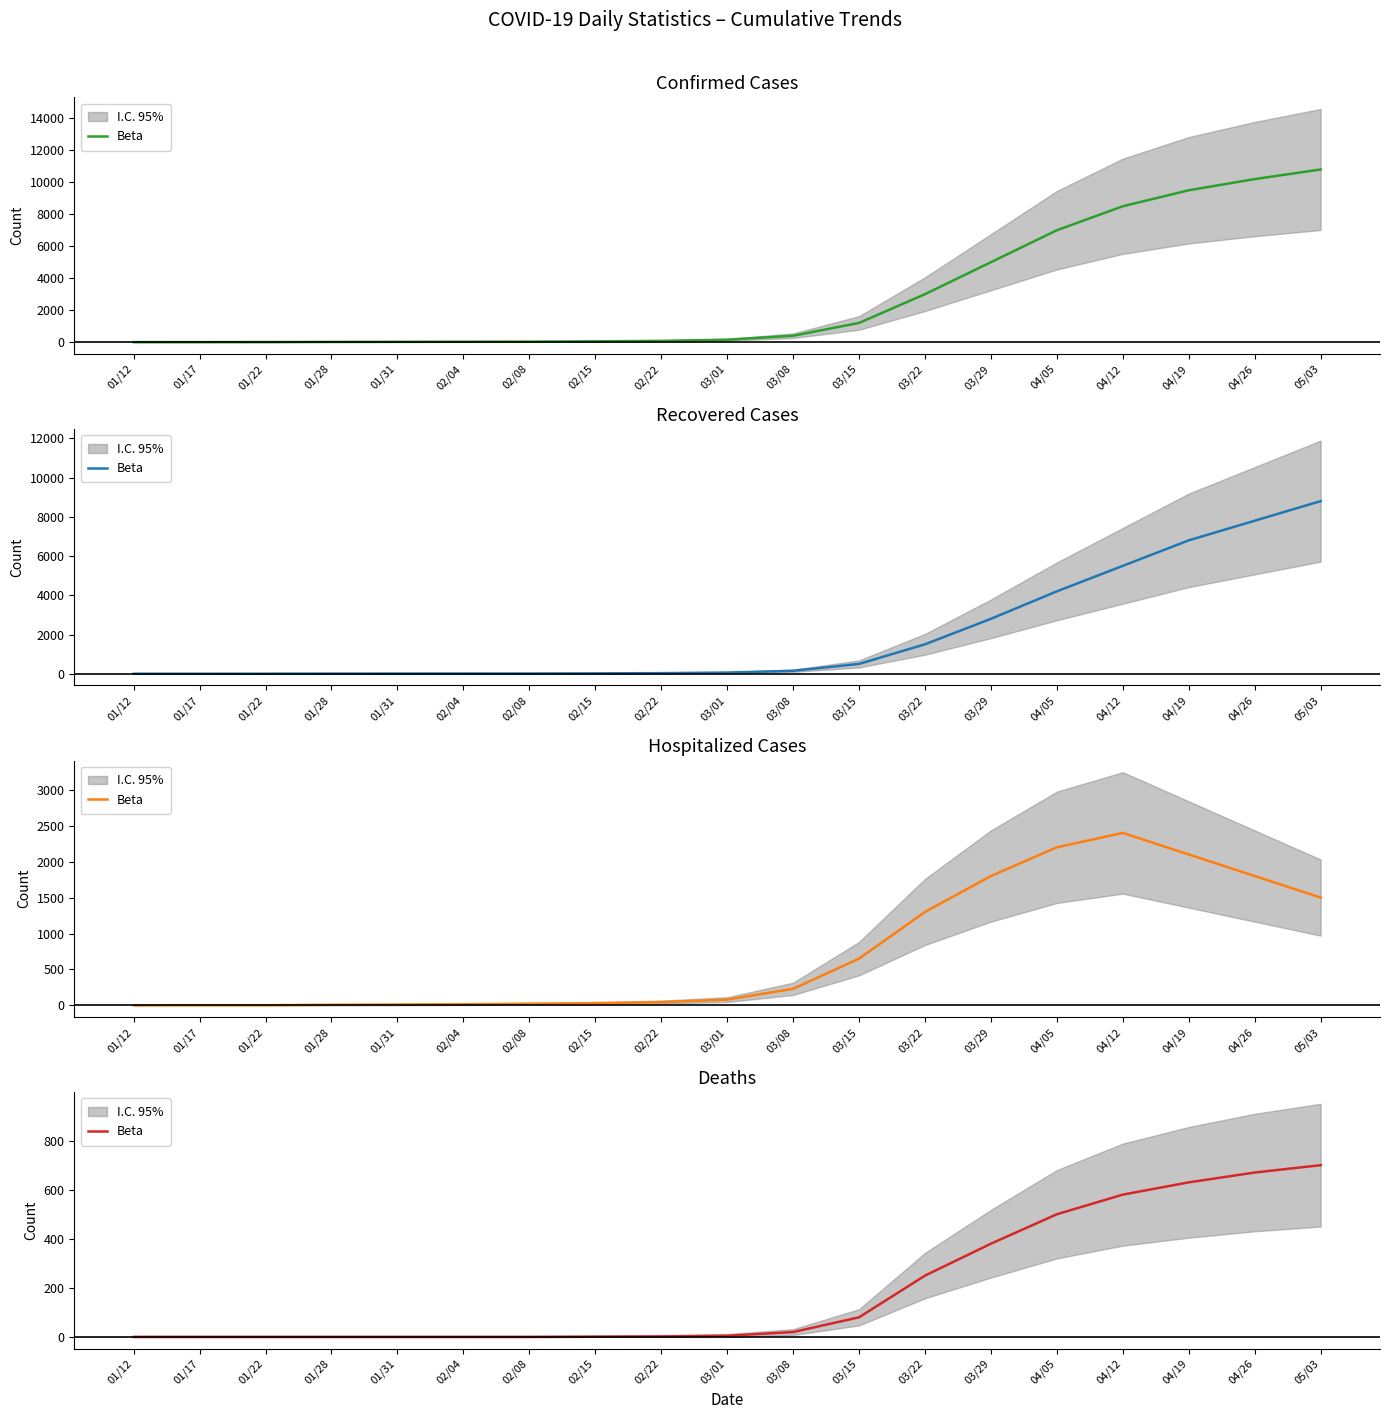

What is the difference between the maximum and minimum values?

700